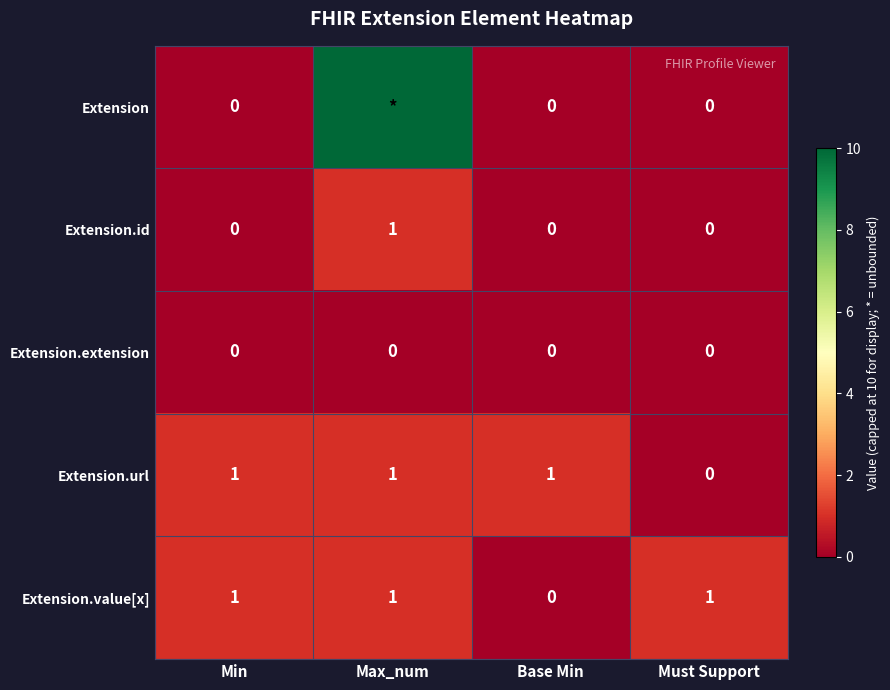

Where is Extension.value[x] nearest to the value 0?

Base Min